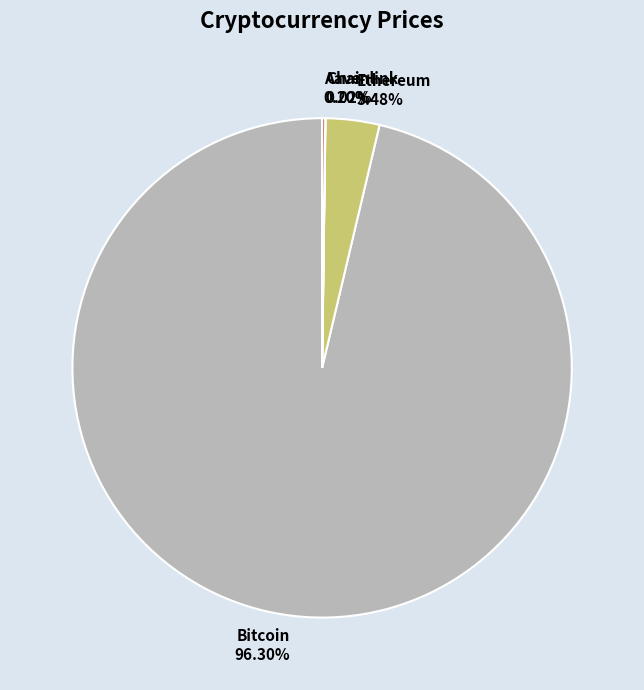

Do Ethereum and Bitcoin together represent more than half of the pie?

Yes